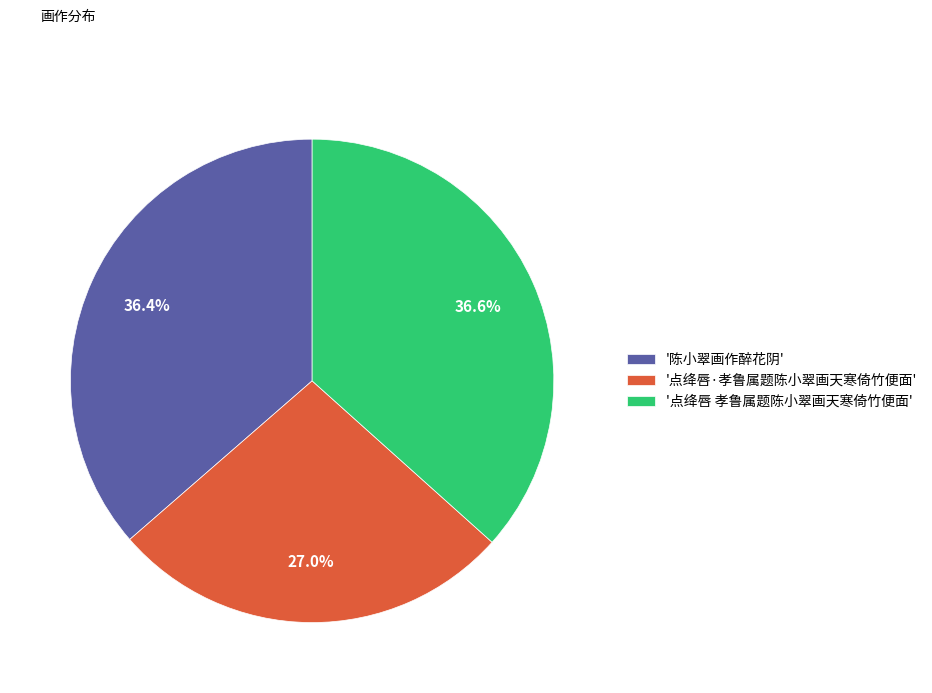

Count the number of slices in the pie.

3